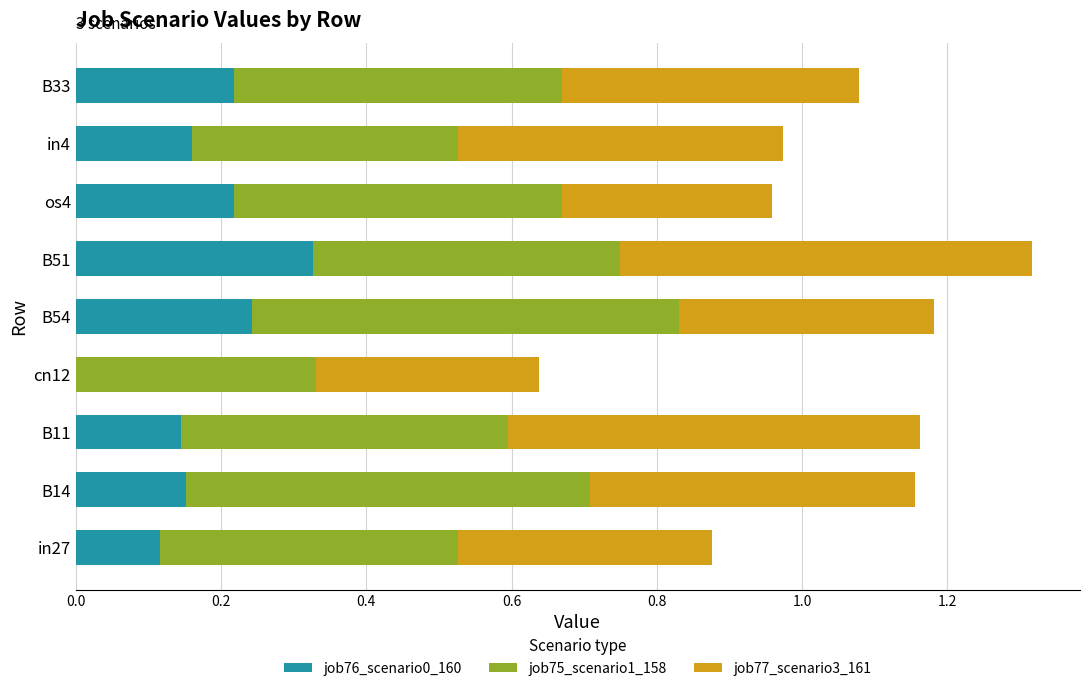

What is the sum of all job76_scenario0_160 values?

1.6